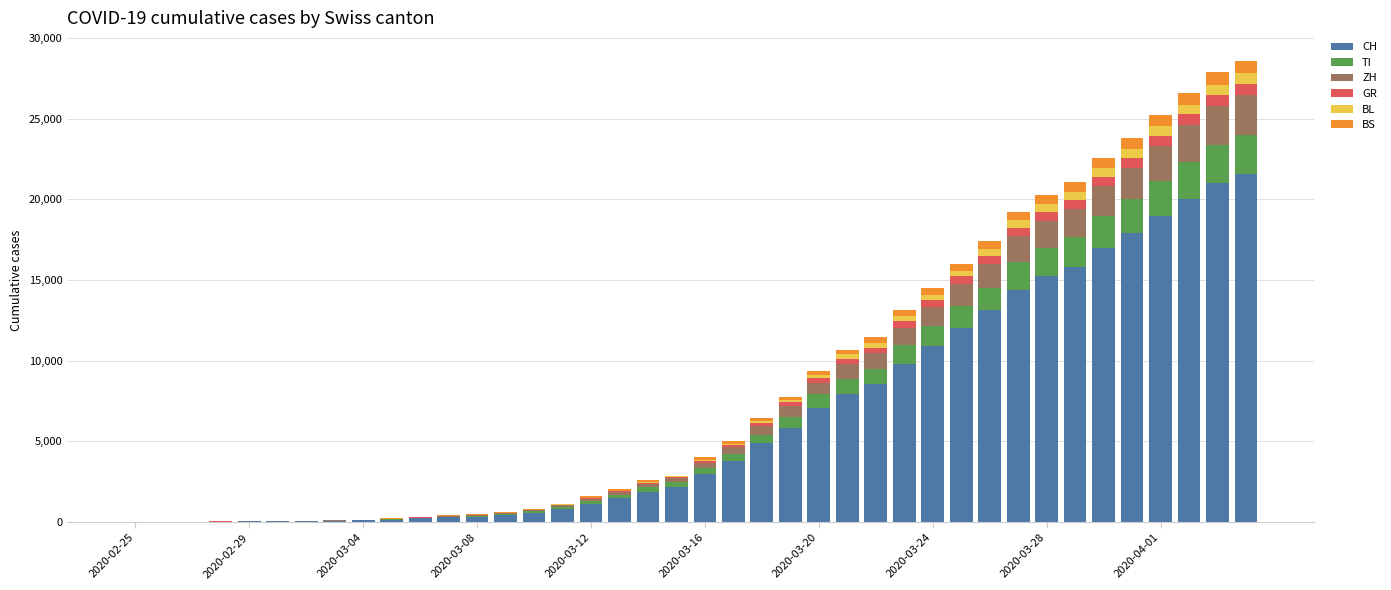

What is the highest value of the CH series?

21583